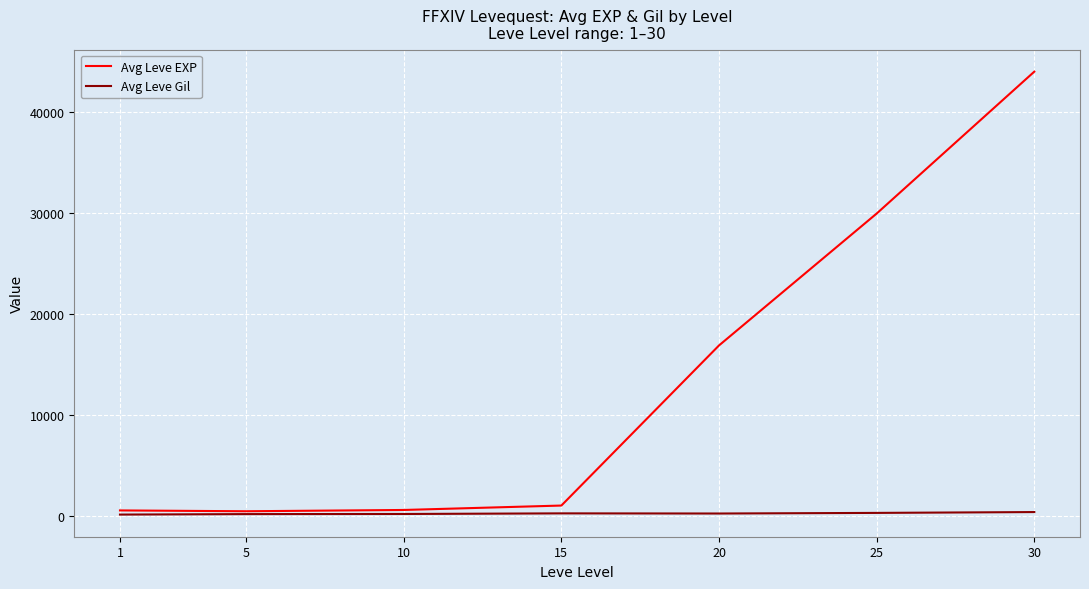

Rank the series by their average value, from lowest to highest.

Avg Leve Gil, Avg Leve EXP